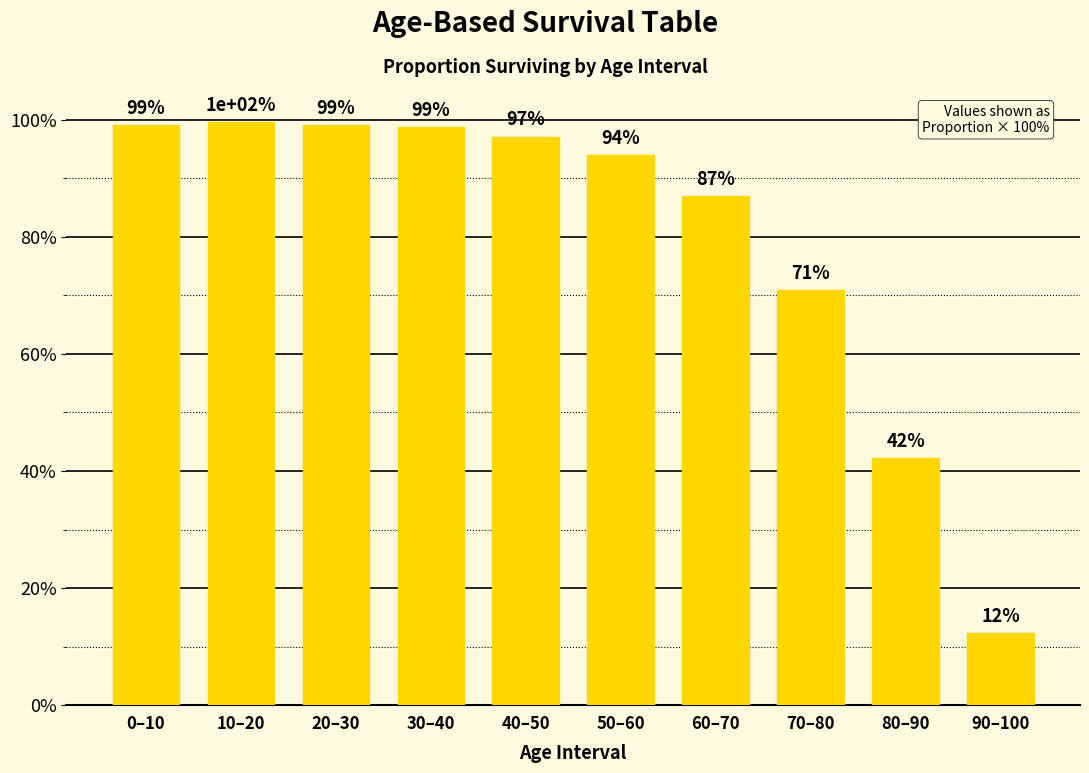

Which has a higher value, 50–60 or 40–50?

40–50